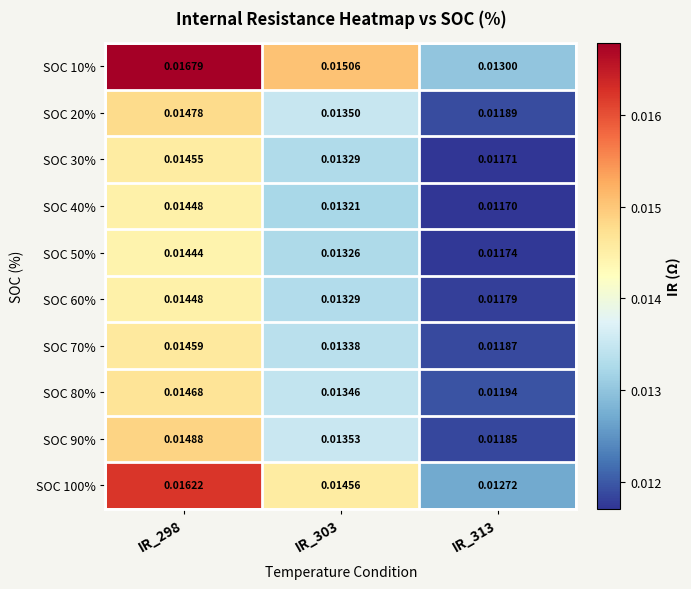

Is the value of SOC 40% at IR_313 greater than the value of SOC 20% at IR_298?

No